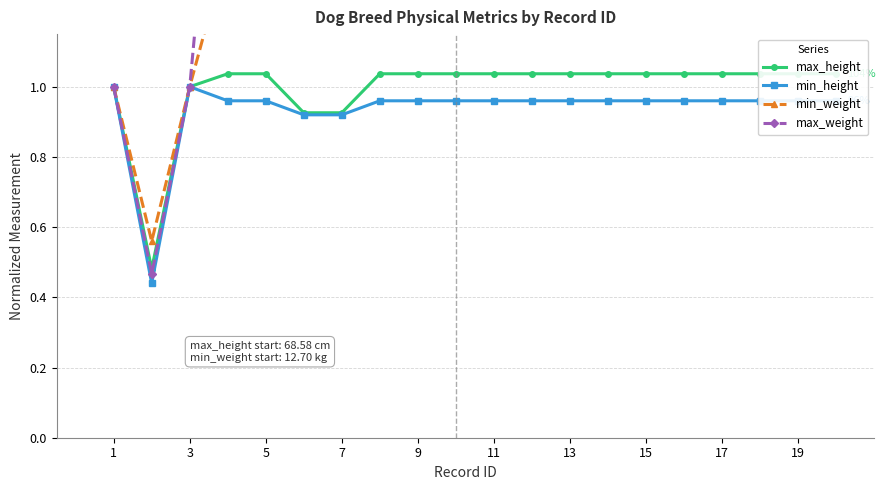

What are all the series names shown in the legend?

max_height, min_height, min_weight, max_weight